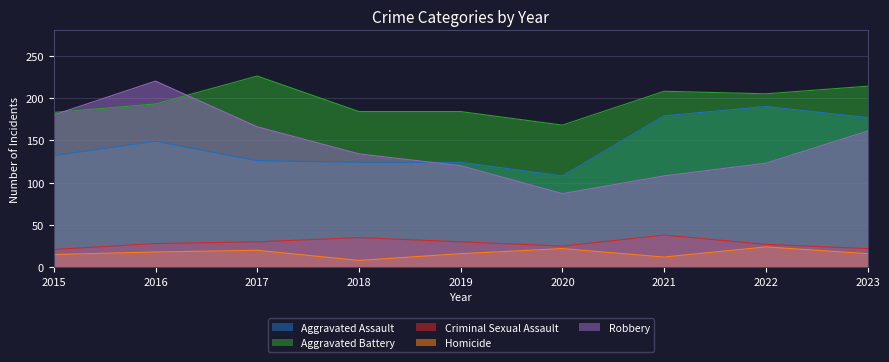

At how many categories does at least one series exceed 147?

9